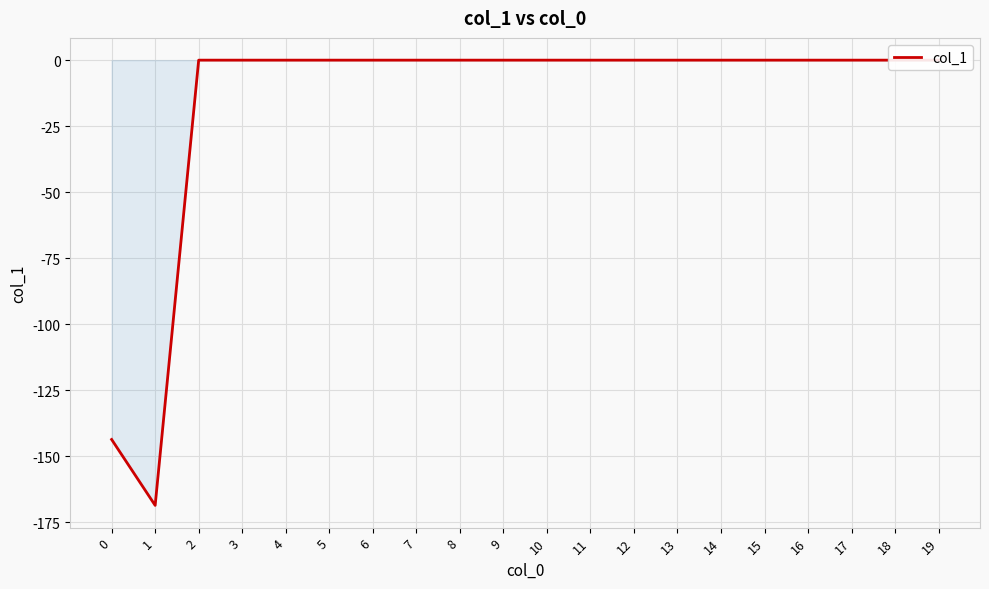

Rank the categories by value from highest to lowest.

2, 3, 4, 5, 6, 7, 8, 9, 10, 11, 12, 13, 14, 15, 16, 17, 18, 19, 0, 1